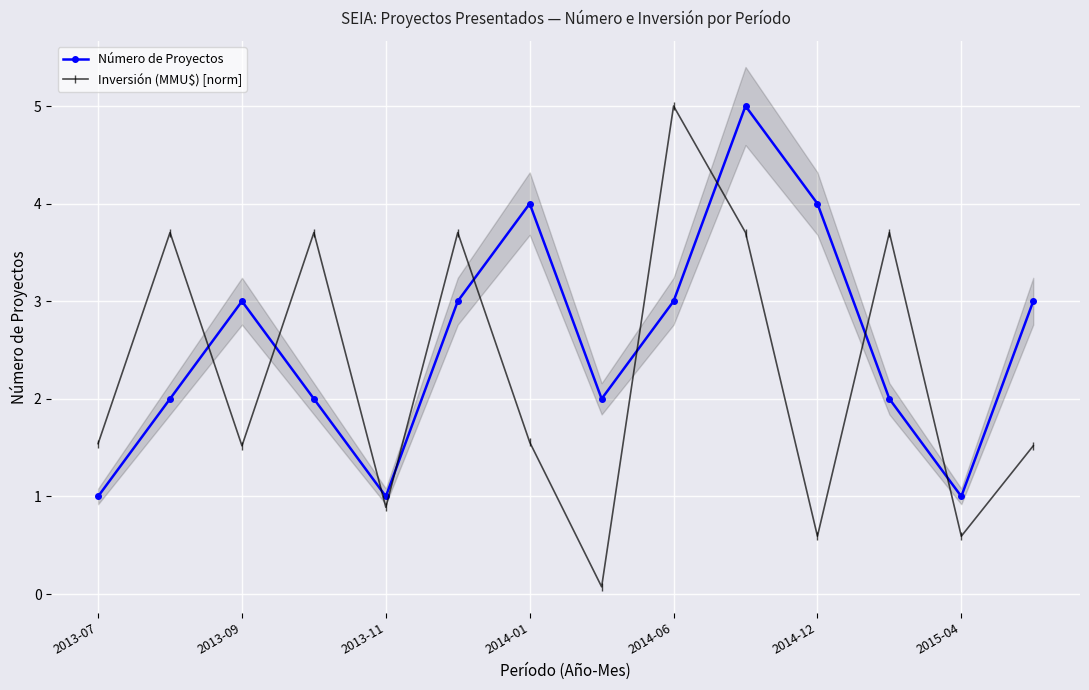

What is the value of the Número de Proyectos point at the 7th from the left?

4.0